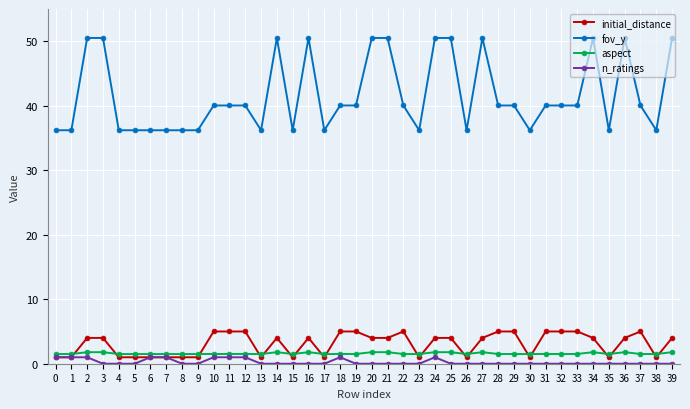

What is the minimum value for fov_y?

36.2